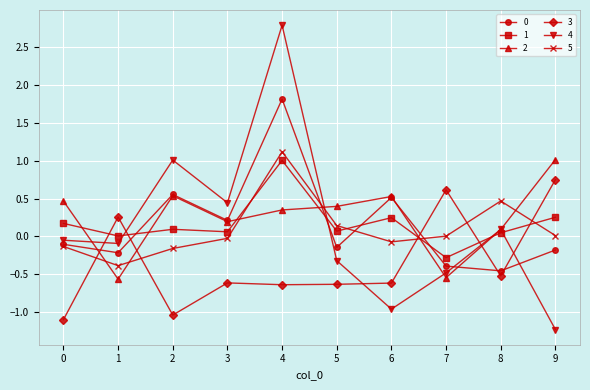

True or false: 4 and 5 cross at least once.

True